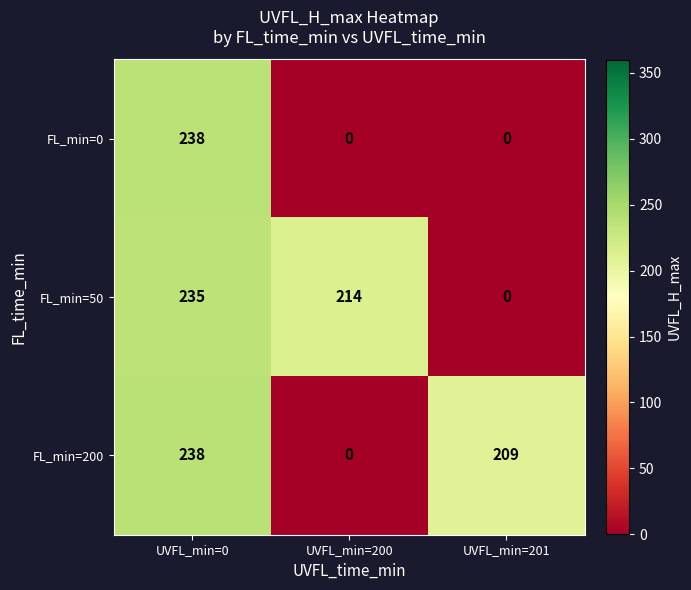

What is the total value across all series at UVFL_min=200?

214